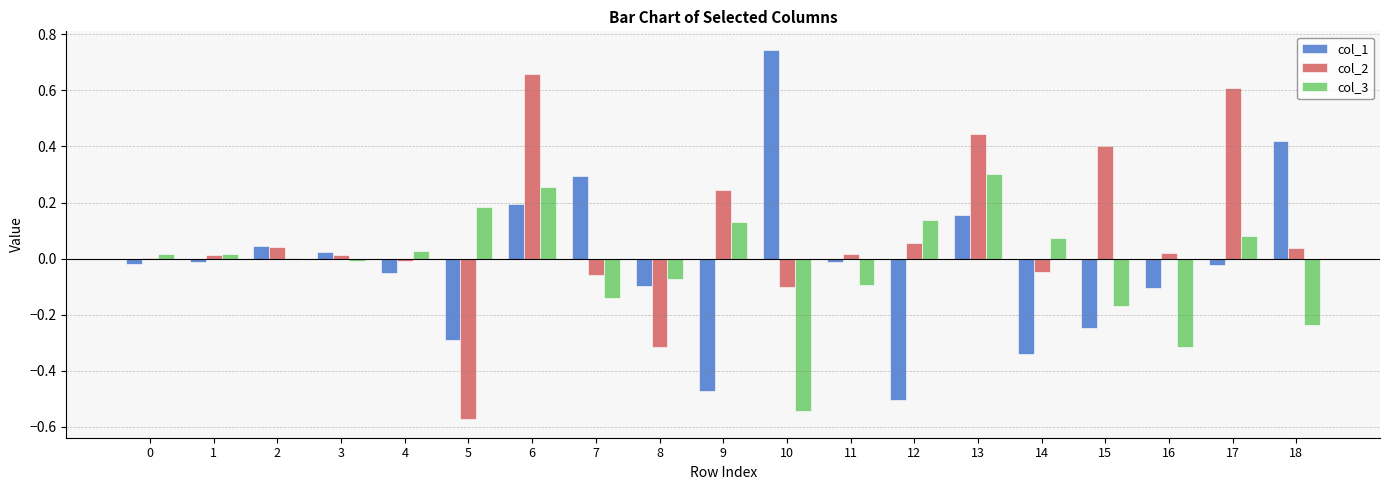

The value of col_1 at 12 is -0.5. True or false?

True